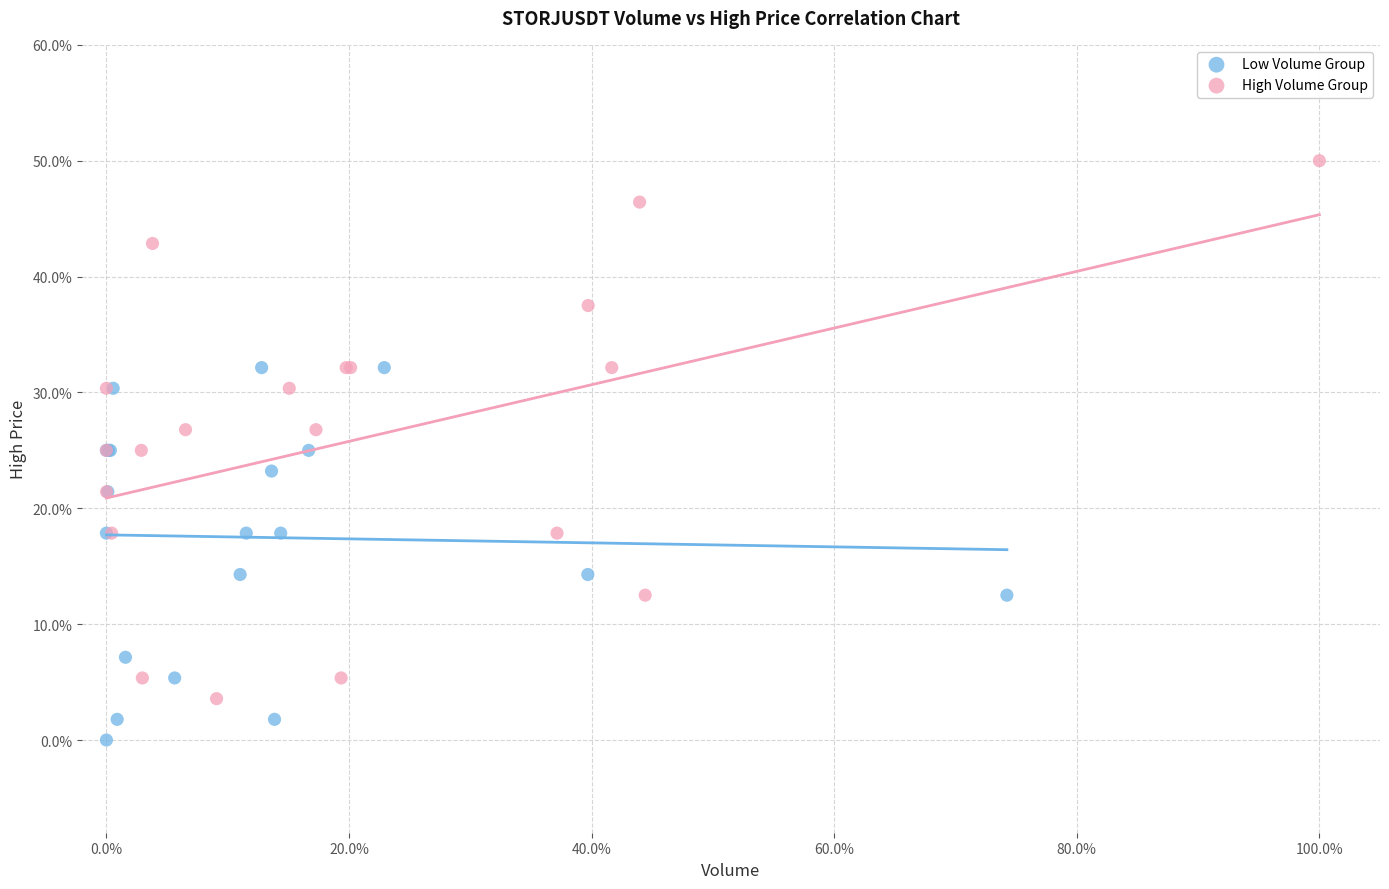

Which series reaches the maximum Y coordinate?

High Volume Group